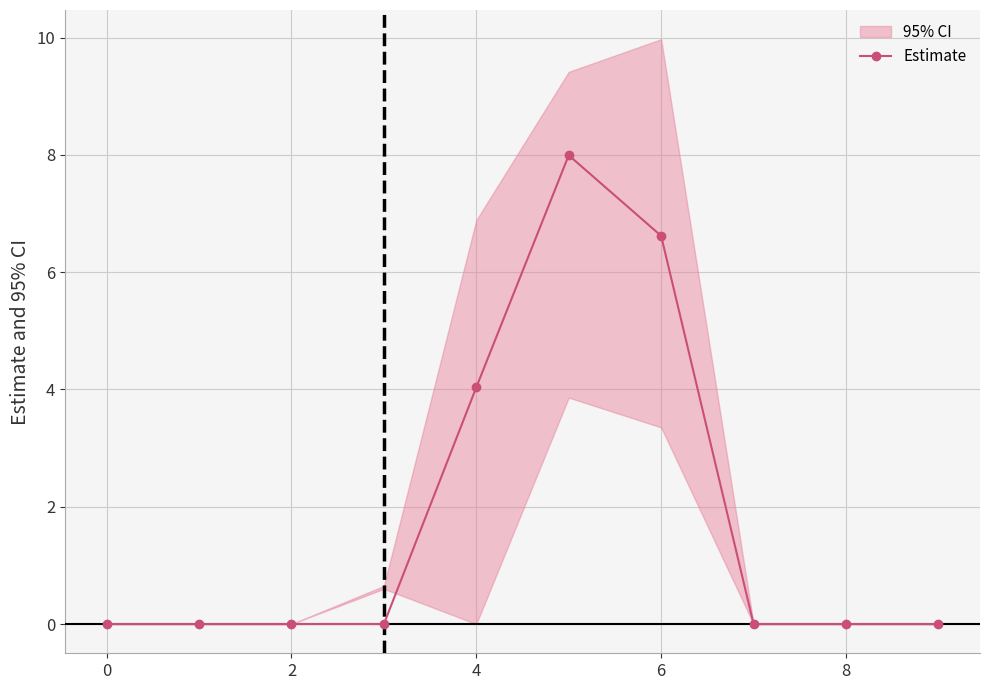

Is it true that the value at 8 is 3.2?

False